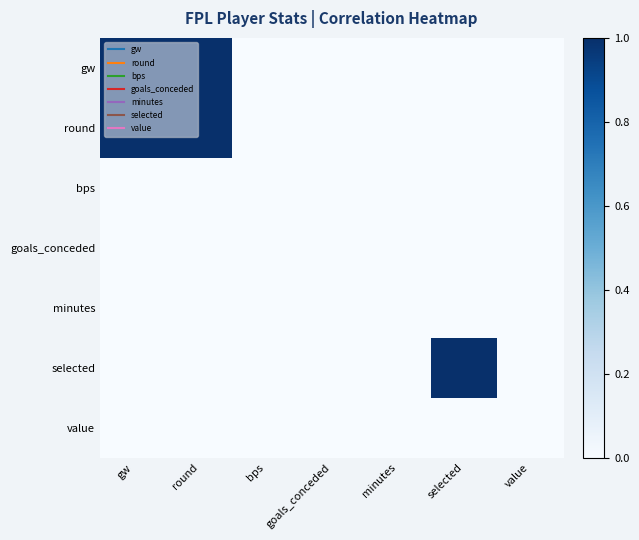

What is the spread (max minus min) of values at round?

1.6